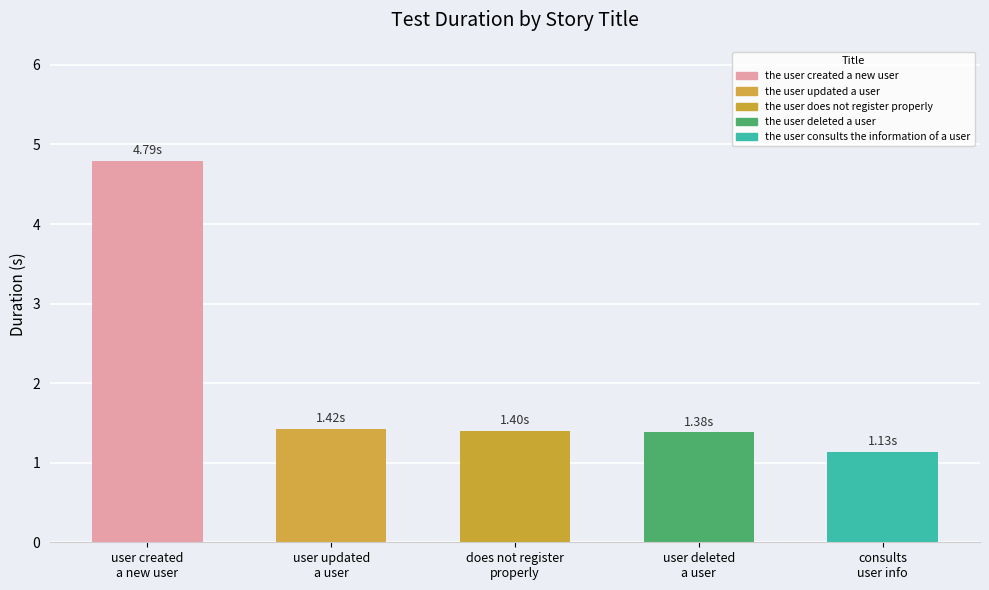

What is the label of the 5th bar from the right?

user created
a new user